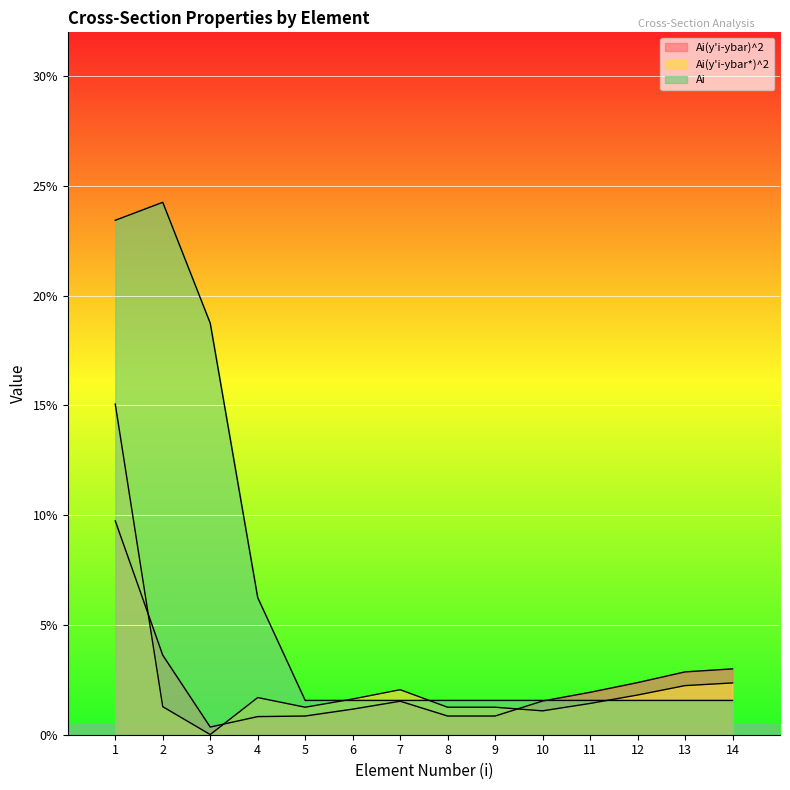

What is the maximum value shown in the chart?

0.2